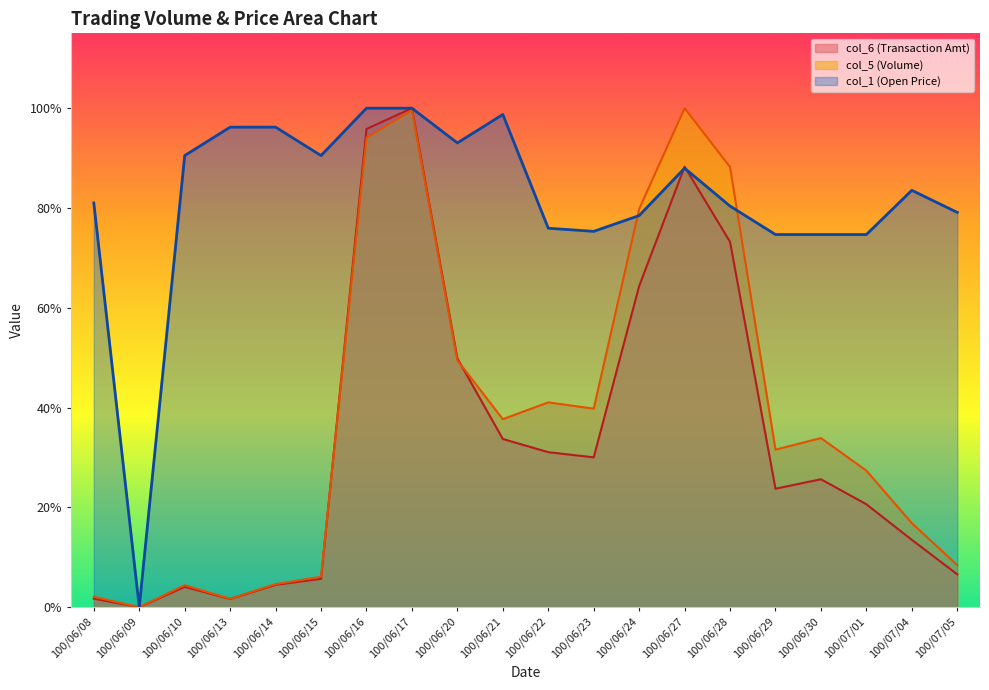

How many data points in col_5 are above 0?

19